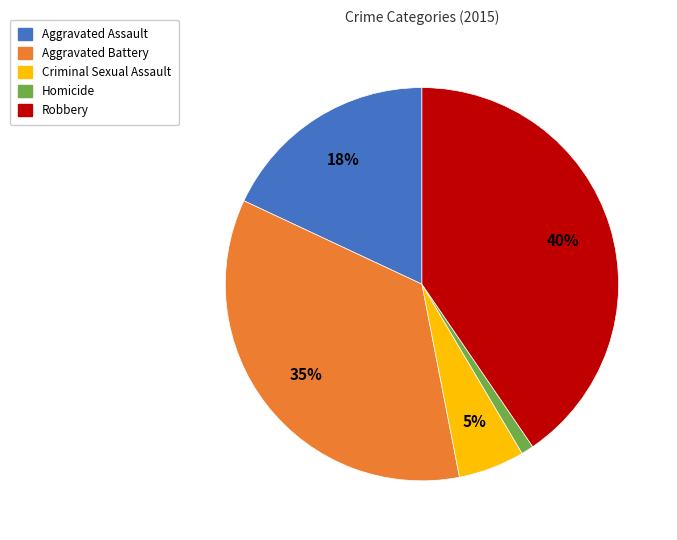

Is it true that Homicide is 1% of the pie?

True